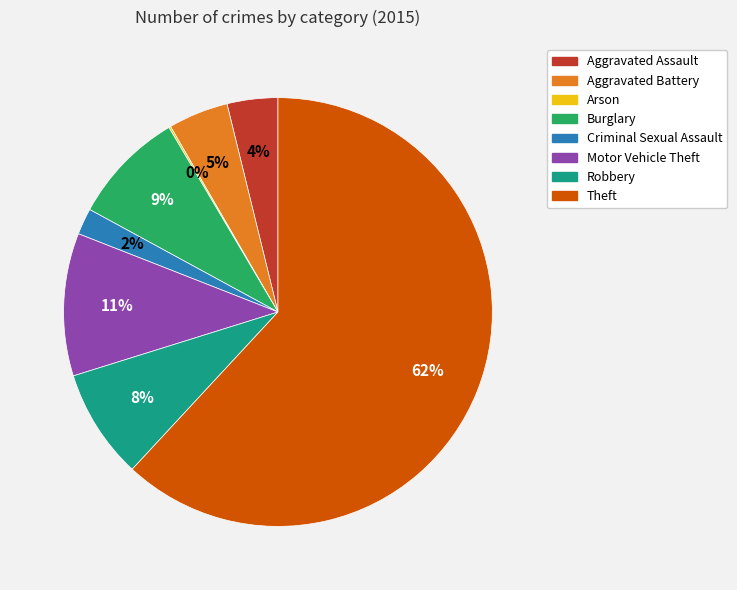

What is the ratio of the value at Aggravated Battery to the value at Aggravated Assault?

1.2